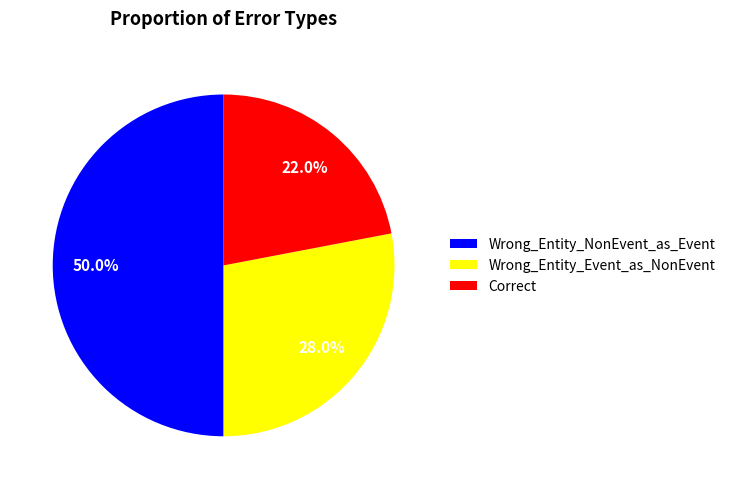

What percentage is the Correct slice, to the nearest percent?

22%